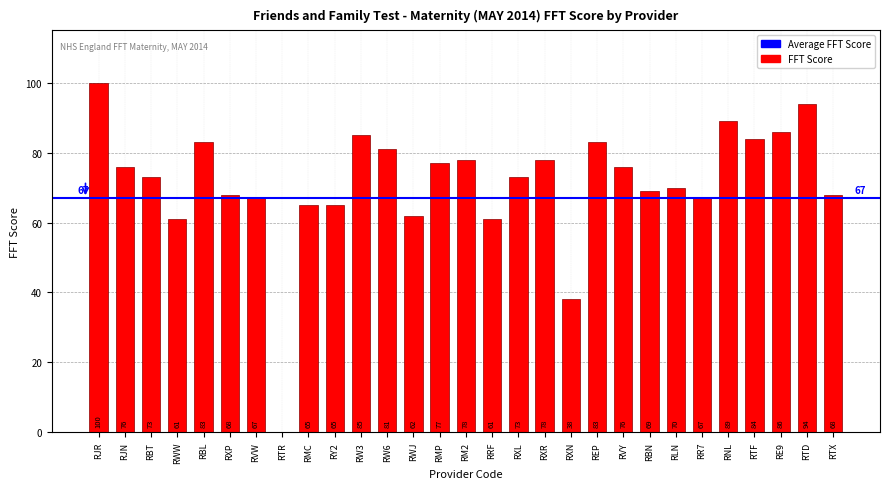

Count the number of data series in this chart.

1